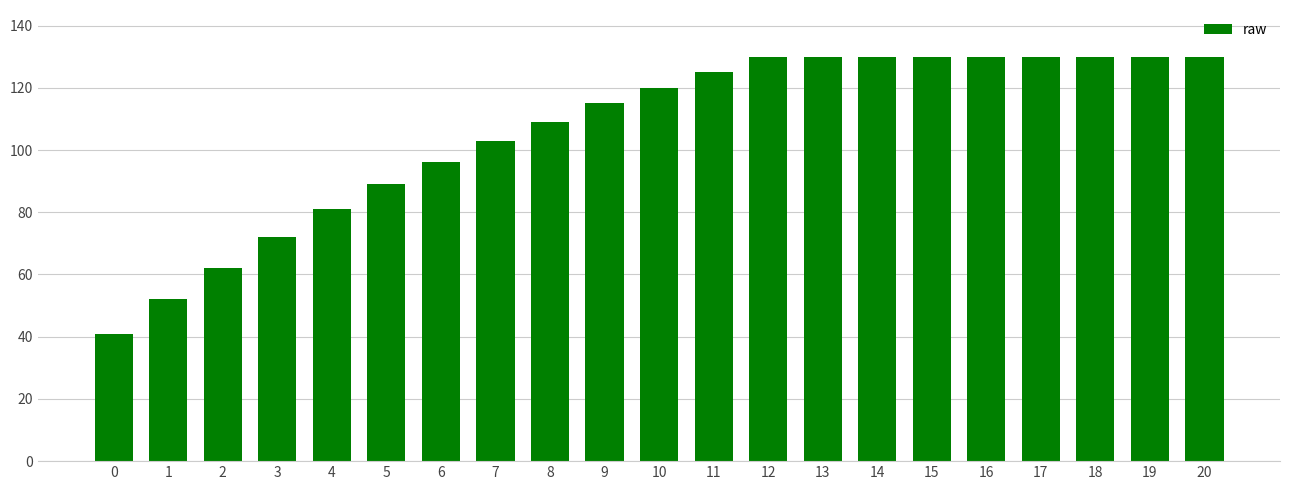

The chart shows a value of 17 at 4. True or false?

False